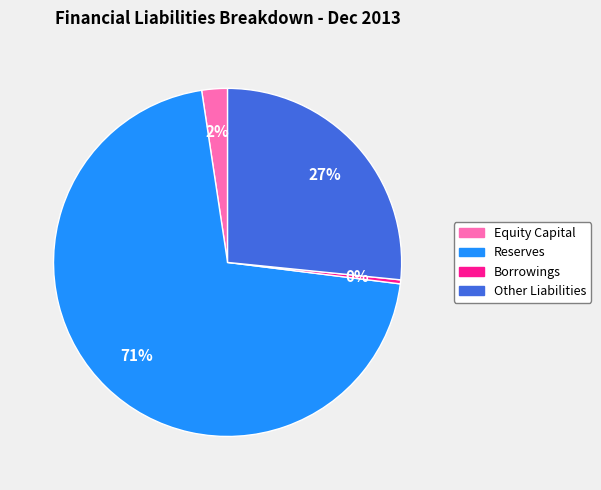

Which has a higher value, Other Liabilities or Equity Capital?

Other Liabilities